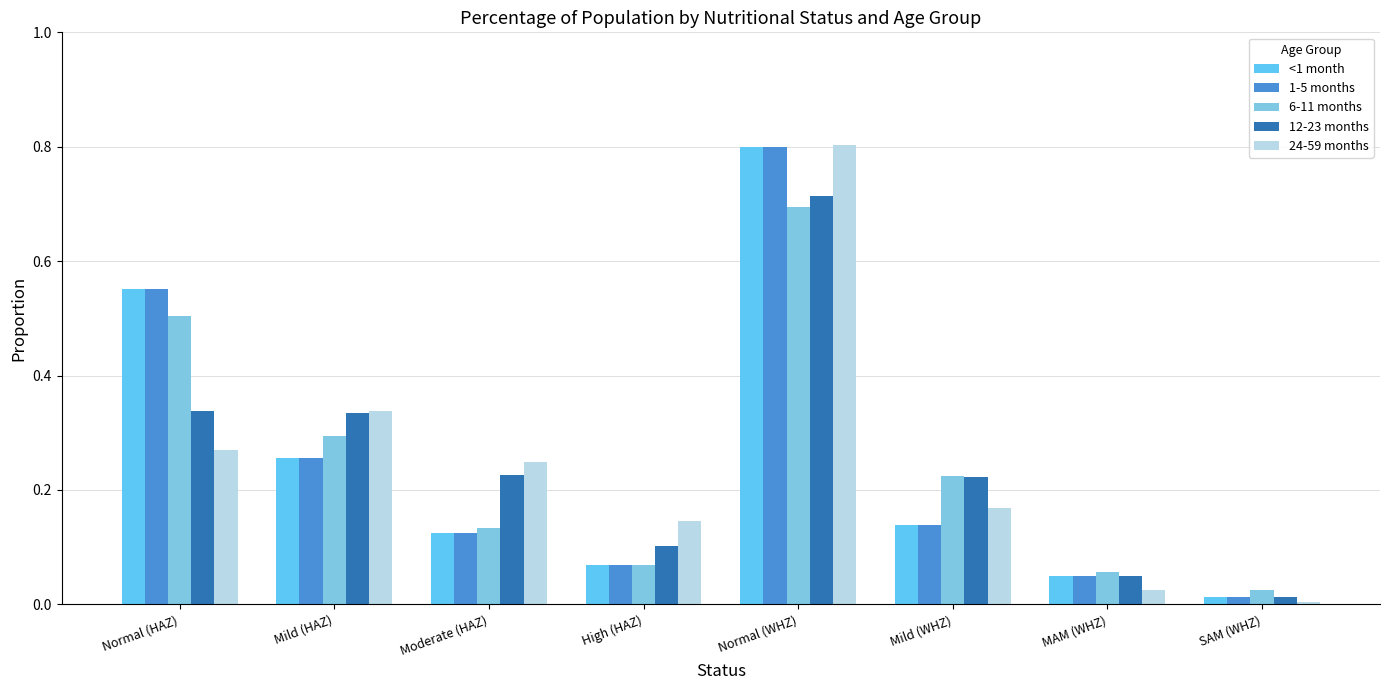

At which category is the sum across all series the highest?

Normal (WHZ)